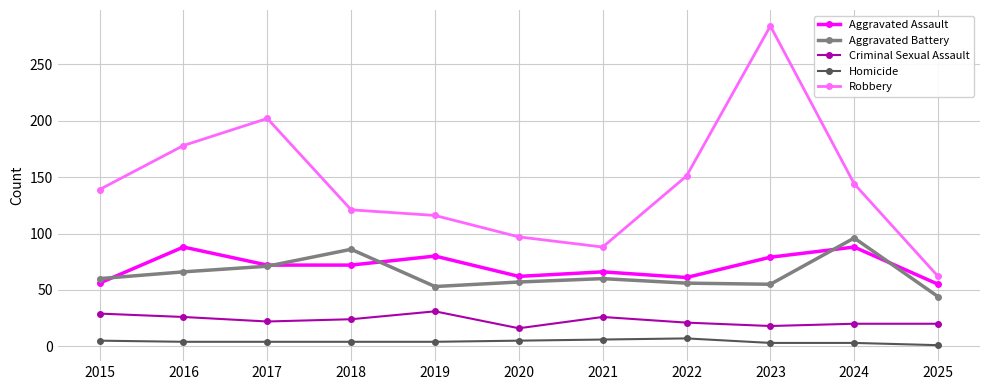

What is the sum of the Aggravated Assault values at 2019 and 2016?

168